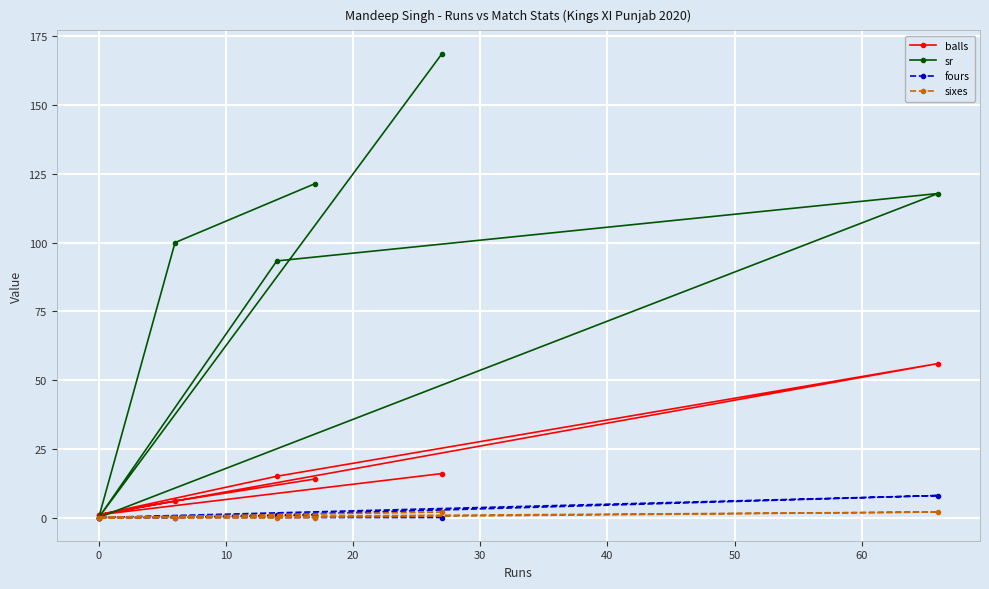

What is the spread (max minus min) of values at 20?

115.8